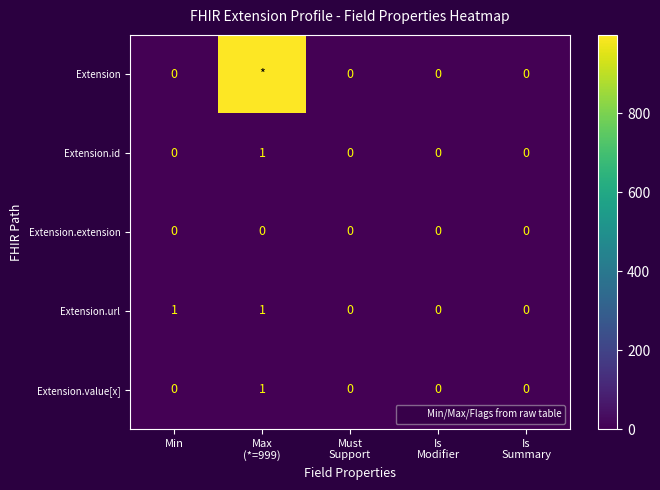

What is the sum of the Extension.value[x] values at Max (*=999) and Must Support?

1